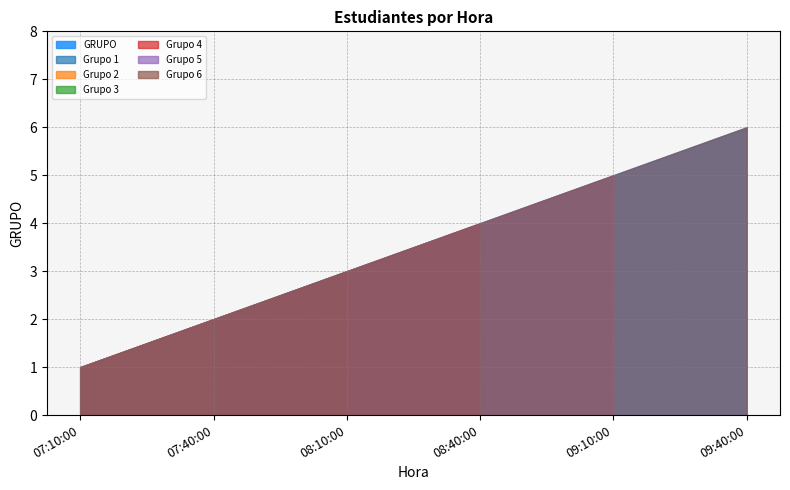

Which label corresponds to the largest value in the chart?

09:40:00